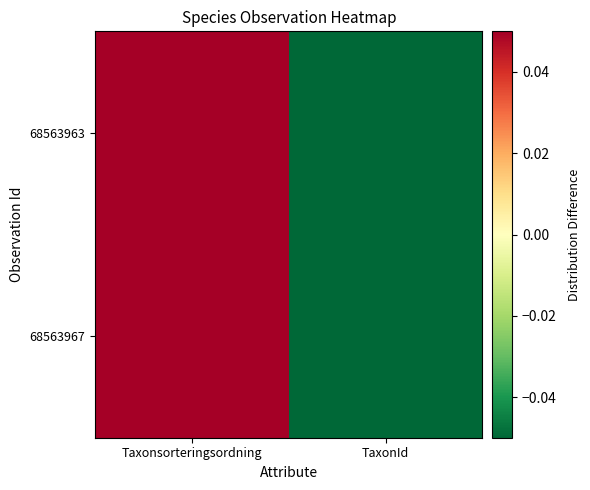

List the series in order of their overall mean, lowest first.

68563963, 68563967